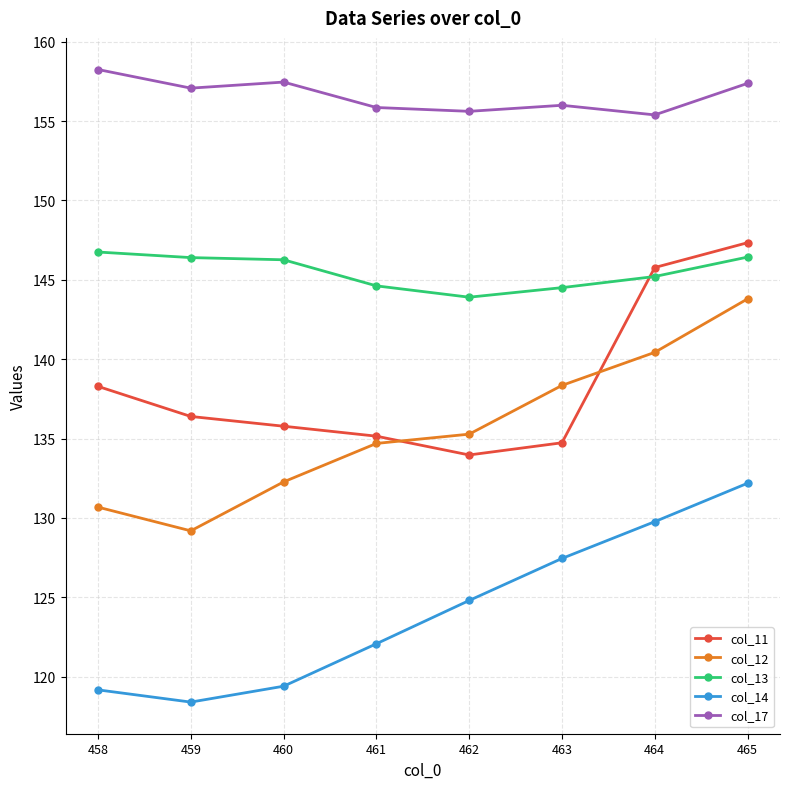

At which label does col_14 reach its peak?

465